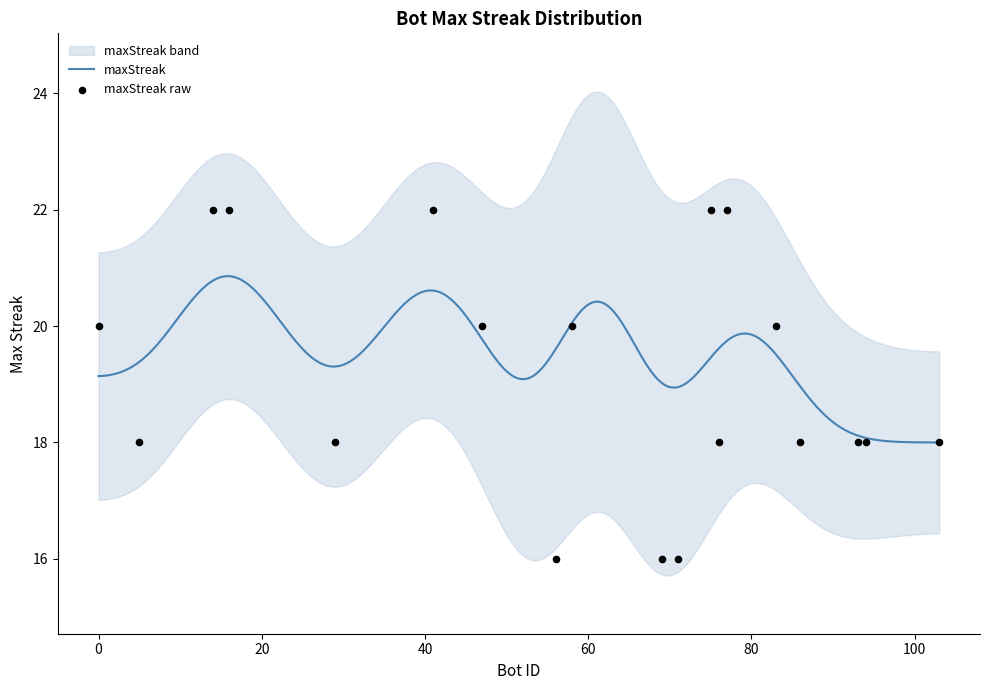

What is the highest value of the maxStreak series?

20.9